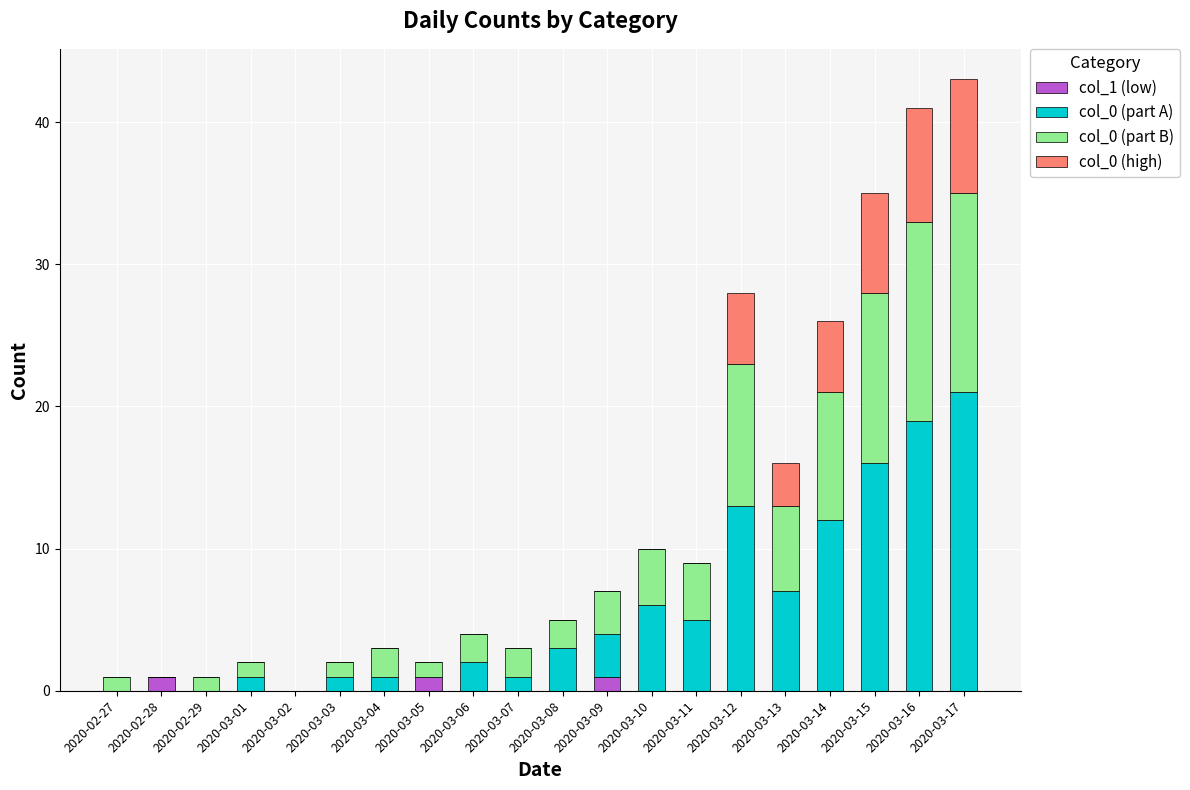

True or false: col_1 (low) has a value of 0 at 2020-03-11.

True